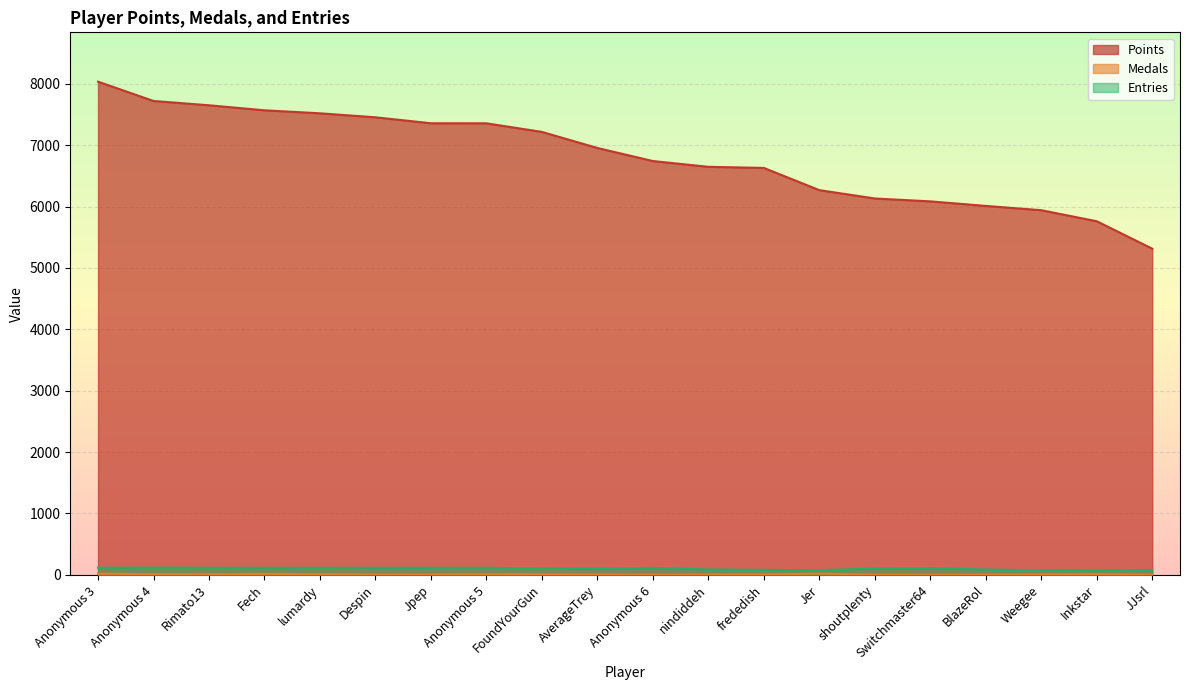

In Entries, how many points are lower than both neighbors (excluding endpoints)?

3